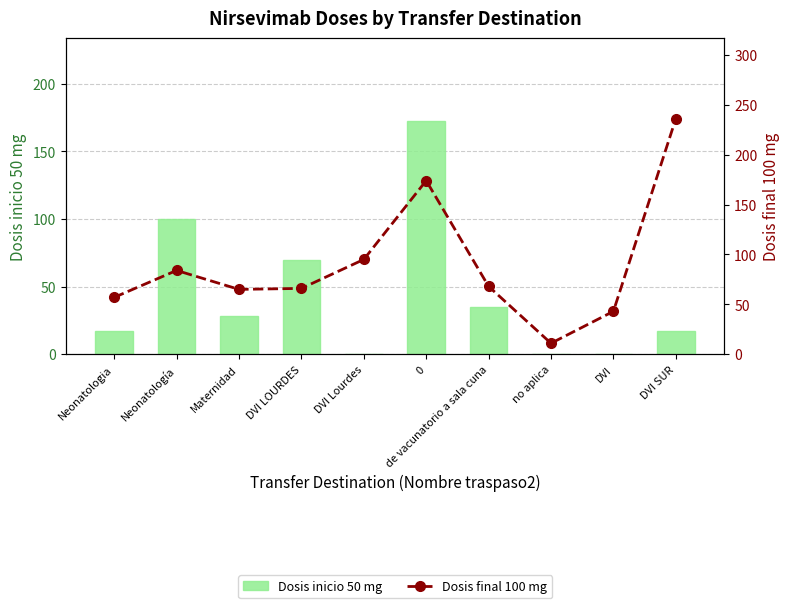

What is the total value across all series at de vacunatorio a sala cuna?

103